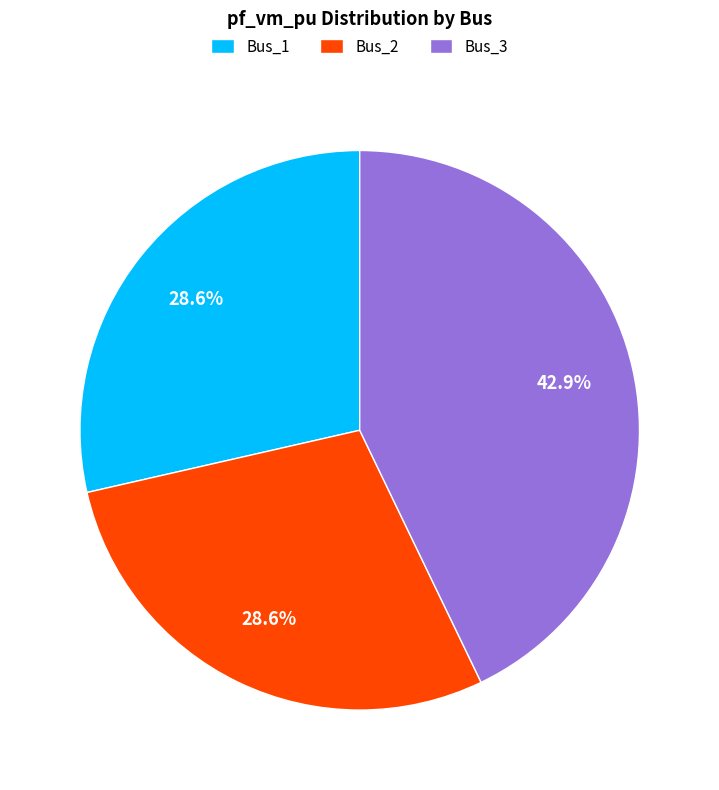

How many slices are in this pie chart?

3